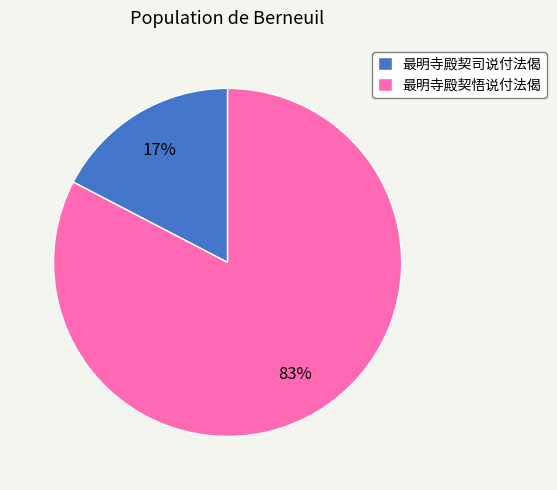

Does any single category account for the majority?

Yes